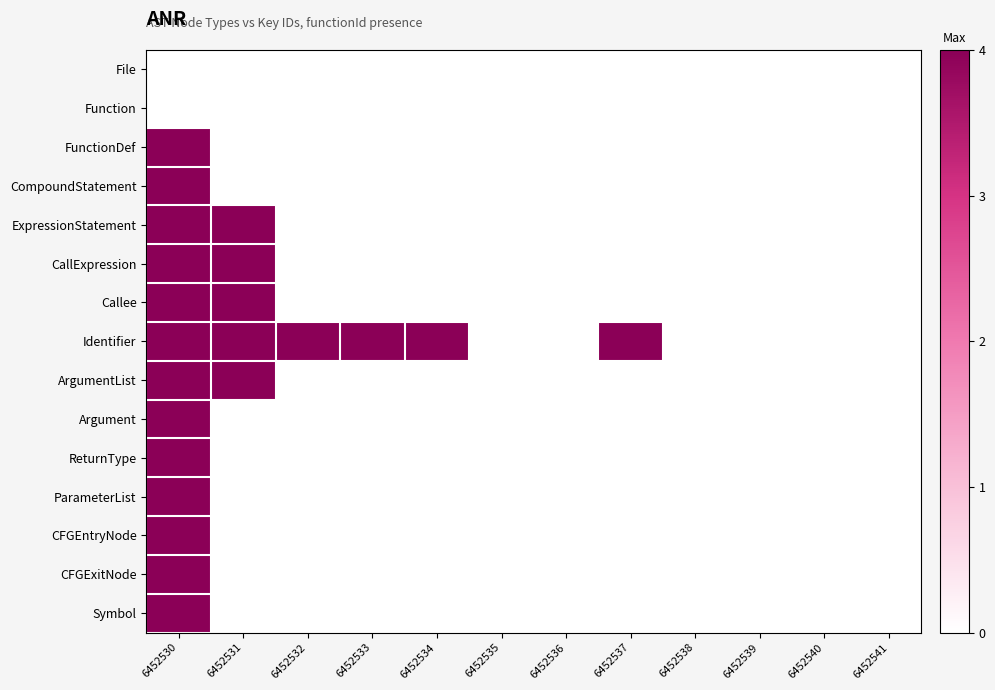

Which series has the largest total across all categories?

Identifier